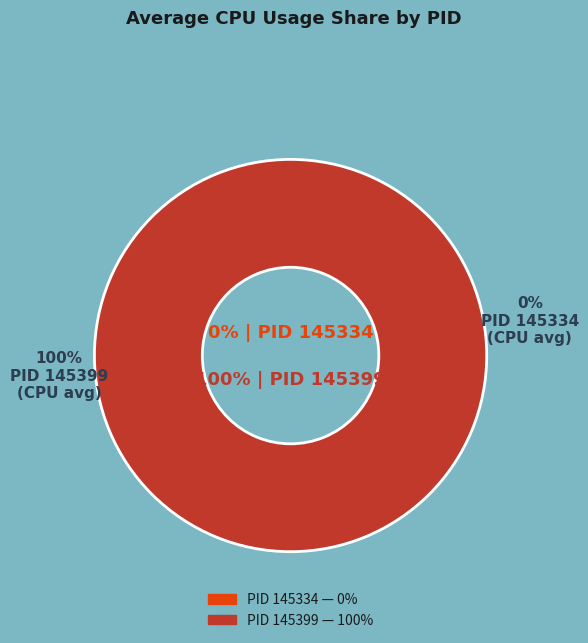

The 145399 slice represents 100% of the pie. True or false?

True